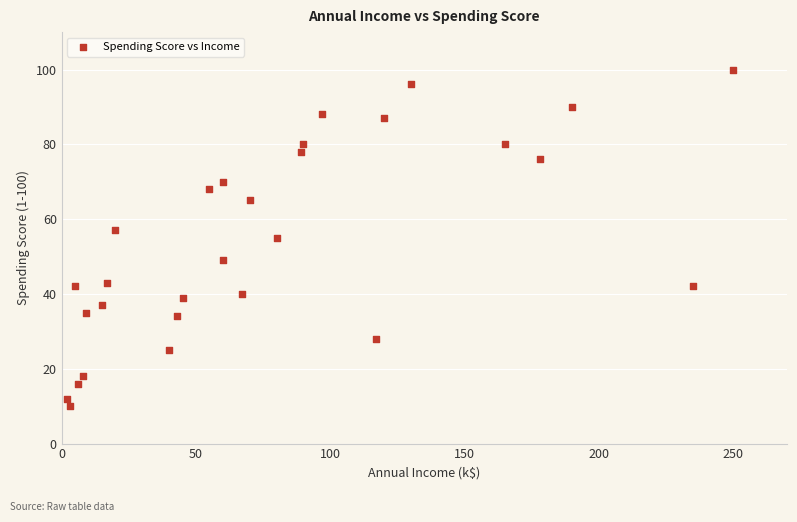

What is the range of X values (max minus min)?

248